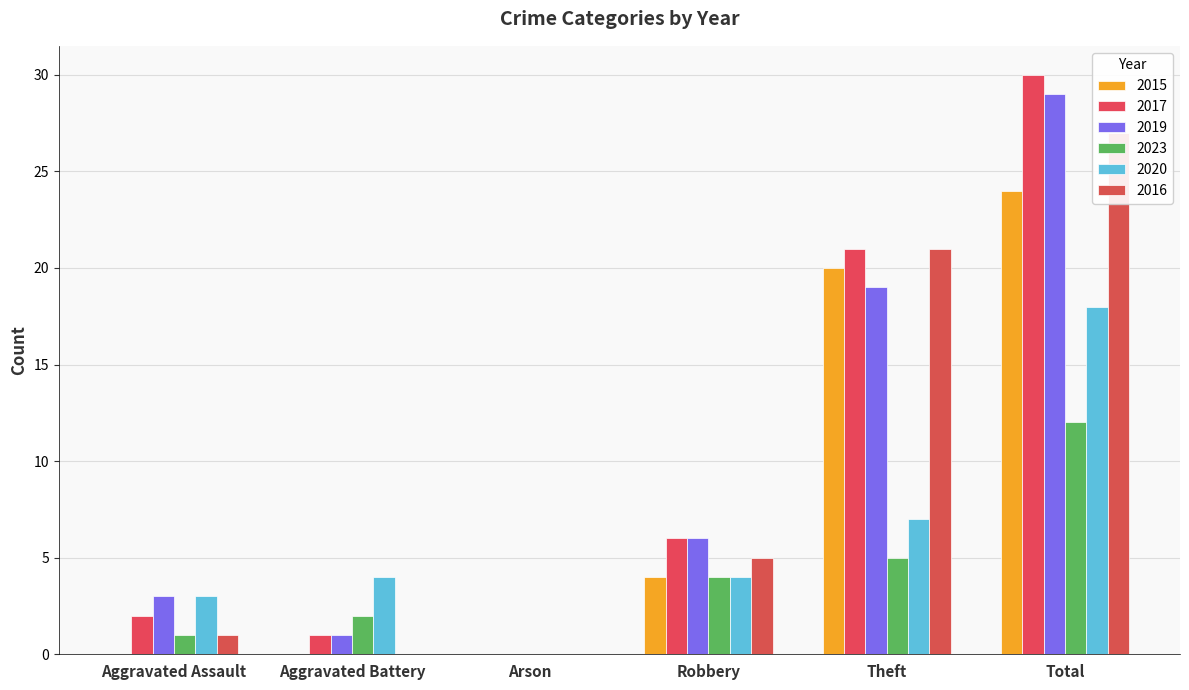

Reading right to left, what are all the values shown in this chart?

2015: 24	20	4	0	0	0
2017: 30	21	6	0	1	2
2019: 29	19	6	0	1	3
2023: 12	5	4	0	2	1
2020: 18	7	4	0	4	3
2016: 27	21	5	0	0	1